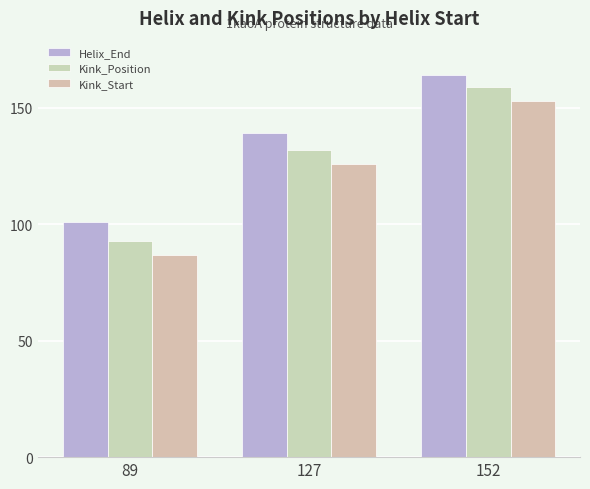

What is the value of the Kink_Position bar at the 2nd from the left?

132